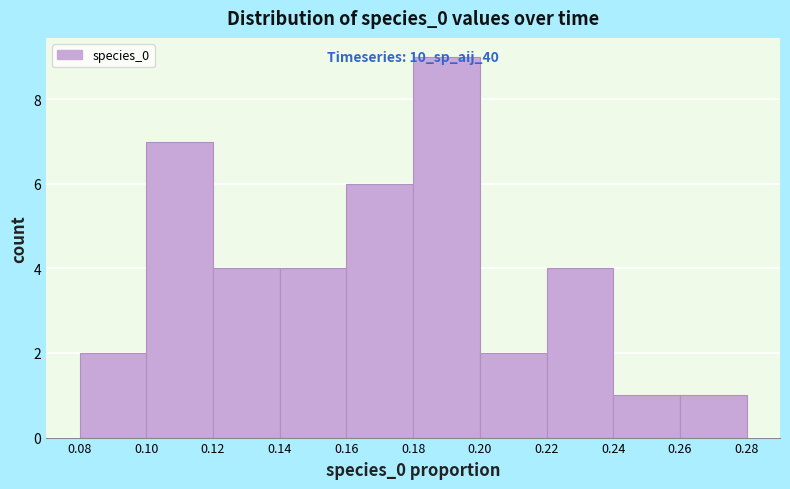

Over which range of the x-axis is the bar tallest?

0.18 to 0.20